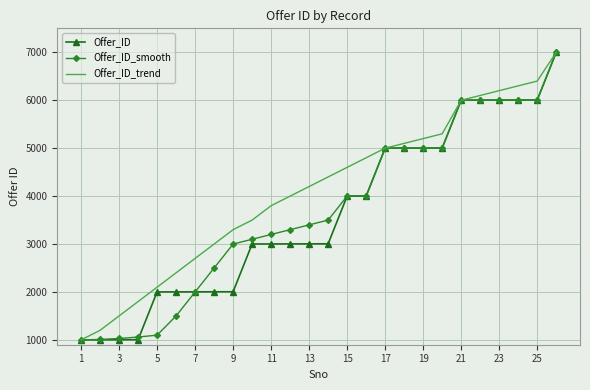

What is the difference between the second highest and minimum values in the Offer_ID_trend series?

5399